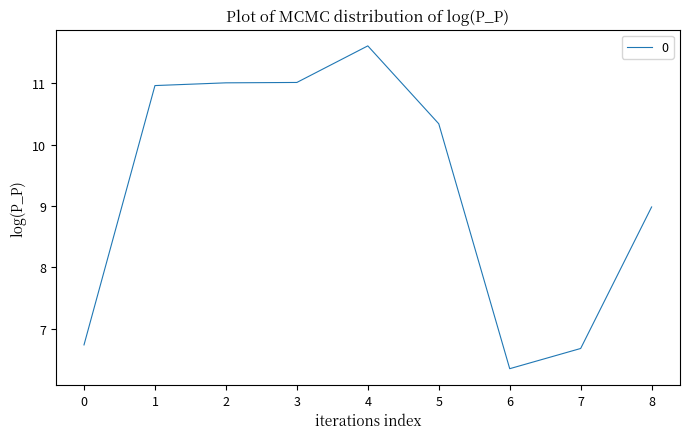

Reading left to right, transcribe all the data shown in this chart.

0=6.7	1=11.0	2=11.0	3=11.0	4=11.6	5=10.3	6=6.3	7=6.7	8=9.0